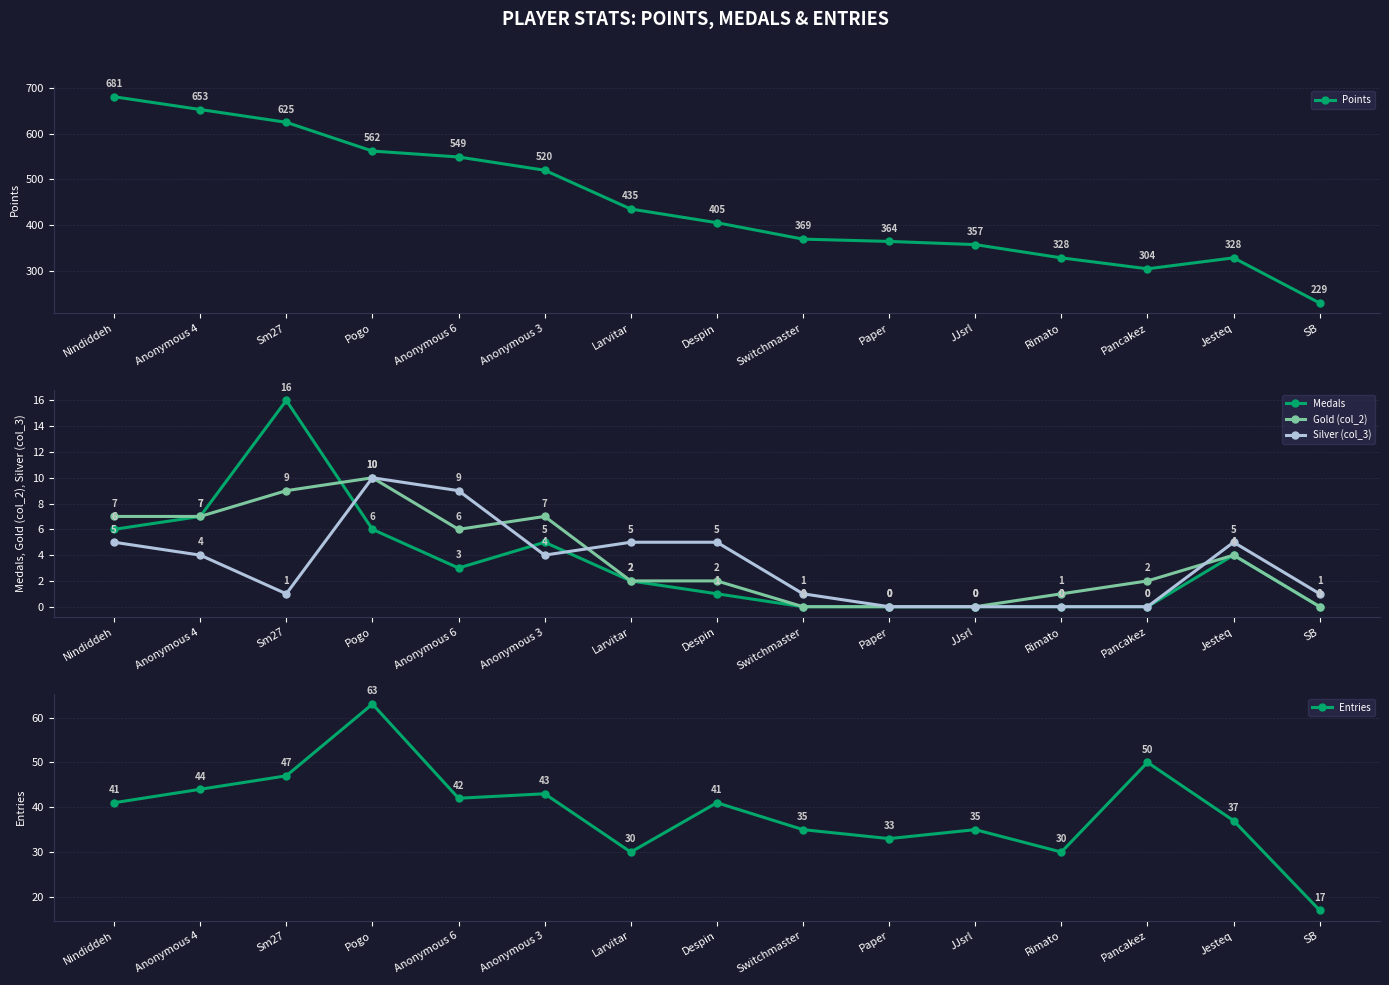

True or false: Gold (col_2) has more than 0 points higher than both neighbors.

True